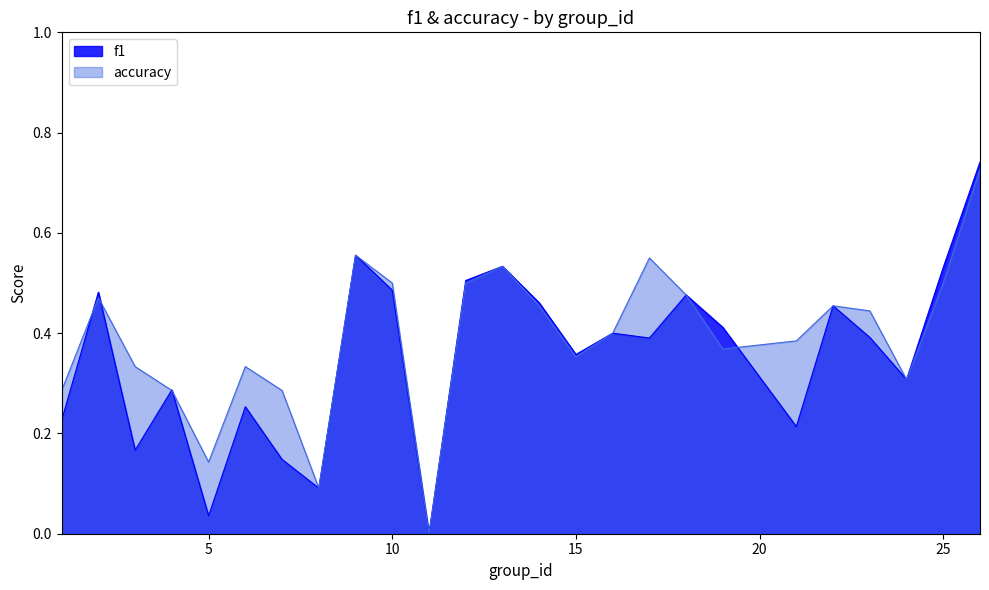

Which series has the widest spread of values?

f1